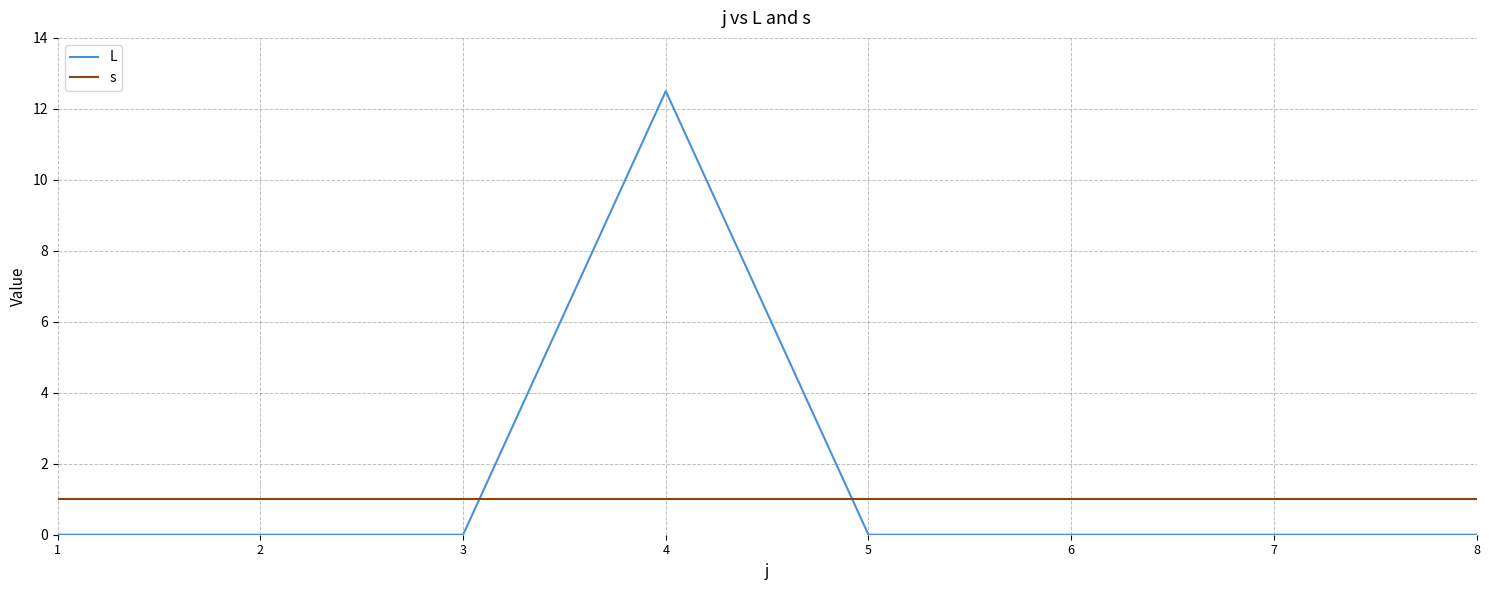

At 7, list the series in order from largest to smallest.

s, L